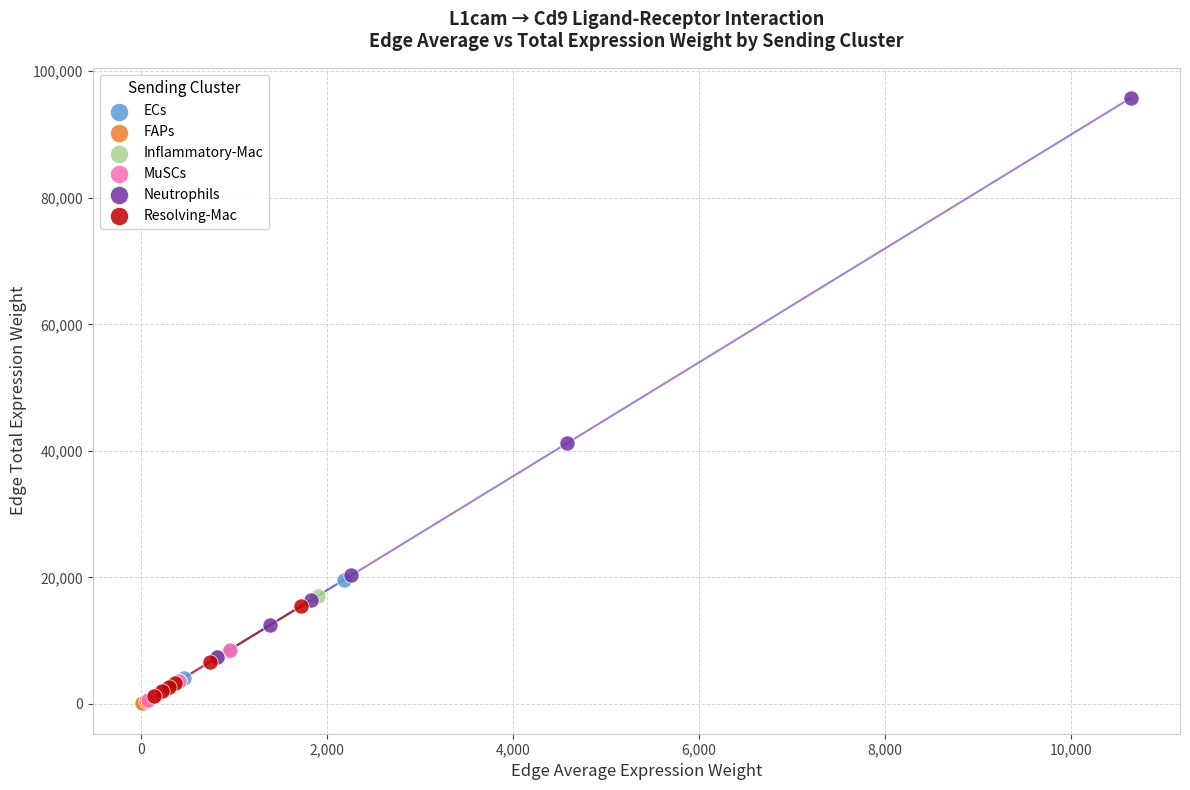

Which series has the widest spread of Y values?

Neutrophils